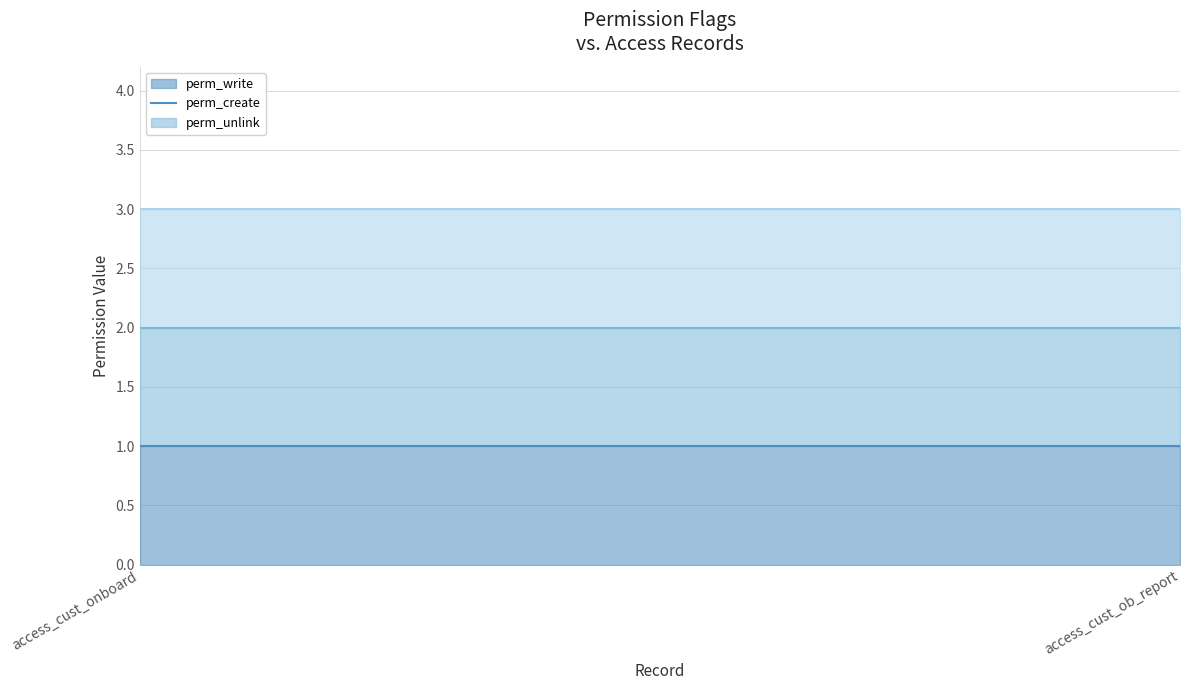

What is the label of the 2nd point from the right?

access_cust_onboard